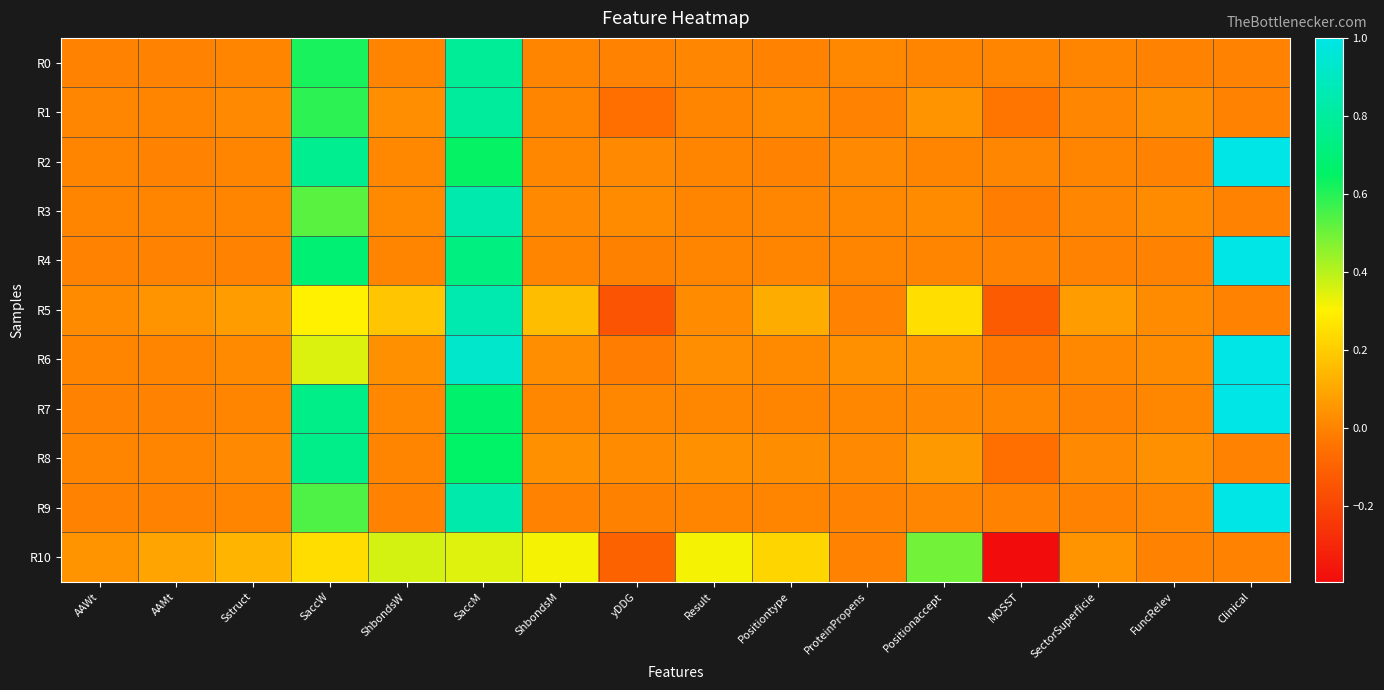

Reading right to left, transcribe all the data shown in this chart.

R0: Clinical=0.0	FuncRelev=0.0	SectorSuperficie=0.0	MOSST=0.0	Positionaccept=0.0	ProteinPropens=0.0	Positiontype=0.0	Result=0.0	yDDG=-0.0	ShbondsM=0.0	SaccM=0.8	ShbondsW=0.0	SaccW=0.6	Sstruct=0.0	AAMt=0.0	AAWt=0.0
R1: Clinical=0.0	FuncRelev=0.0	SectorSuperficie=0.0	MOSST=-0.0	Positionaccept=0.0	ProteinPropens=0.0	Positiontype=0.0	Result=0.0	yDDG=-0.1	ShbondsM=0.0	SaccM=0.8	ShbondsW=0.0	SaccW=0.6	Sstruct=0.0	AAMt=0.0	AAWt=0.0
R2: Clinical=1.0	FuncRelev=0.0	SectorSuperficie=0.0	MOSST=0.0	Positionaccept=0.0	ProteinPropens=0.0	Positiontype=0.0	Result=0.0	yDDG=0.0	ShbondsM=0.0	SaccM=0.6	ShbondsW=0.0	SaccW=0.8	Sstruct=0.0	AAMt=0.0	AAWt=0.0
R3: Clinical=0.0	FuncRelev=0.0	SectorSuperficie=0.0	MOSST=-0.0	Positionaccept=0.0	ProteinPropens=0.0	Positiontype=0.0	Result=0.0	yDDG=0.0	ShbondsM=0.0	SaccM=0.8	ShbondsW=0.0	SaccW=0.5	Sstruct=0.0	AAMt=0.0	AAWt=0.0
R4: Clinical=1.0	FuncRelev=0.0	SectorSuperficie=0.0	MOSST=0.0	Positionaccept=0.0	ProteinPropens=0.0	Positiontype=0.0	Result=0.0	yDDG=-0.0	ShbondsM=0.0	SaccM=0.7	ShbondsW=0.0	SaccW=0.7	Sstruct=0.0	AAMt=0.0	AAWt=0.0
R5: Clinical=0.0	FuncRelev=0.0	SectorSuperficie=0.1	MOSST=-0.1	Positionaccept=0.3	ProteinPropens=0.0	Positiontype=0.1	Result=0.0	yDDG=-0.2	ShbondsM=0.2	SaccM=0.9	ShbondsW=0.2	SaccW=0.3	Sstruct=0.1	AAMt=0.0	AAWt=0.0
R6: Clinical=1.0	FuncRelev=0.0	SectorSuperficie=0.0	MOSST=-0.0	Positionaccept=0.0	ProteinPropens=0.0	Positiontype=0.0	Result=0.0	yDDG=-0.0	ShbondsM=0.0	SaccM=0.9	ShbondsW=0.0	SaccW=0.4	Sstruct=0.0	AAMt=0.0	AAWt=0.0
R7: Clinical=1.0	FuncRelev=0.0	SectorSuperficie=0.0	MOSST=0.0	Positionaccept=0.0	ProteinPropens=0.0	Positiontype=0.0	Result=0.0	yDDG=0.0	ShbondsM=0.0	SaccM=0.7	ShbondsW=0.0	SaccW=0.7	Sstruct=0.0	AAMt=0.0	AAWt=0.0
R8: Clinical=0.0	FuncRelev=0.0	SectorSuperficie=0.0	MOSST=-0.1	Positionaccept=0.1	ProteinPropens=0.0	Positiontype=0.0	Result=0.0	yDDG=0.0	ShbondsM=0.0	SaccM=0.7	ShbondsW=0.0	SaccW=0.7	Sstruct=0.0	AAMt=0.0	AAWt=0.0
R9: Clinical=1.0	FuncRelev=0.0	SectorSuperficie=0.0	MOSST=-0.0	Positionaccept=0.0	ProteinPropens=0.0	Positiontype=0.0	Result=0.0	yDDG=-0.0	ShbondsM=0.0	SaccM=0.8	ShbondsW=0.0	SaccW=0.5	Sstruct=0.0	AAMt=0.0	AAWt=0.0
R10: Clinical=0.0	FuncRelev=0.0	SectorSuperficie=0.0	MOSST=-0.4	Positionaccept=0.5	ProteinPropens=0.0	Positiontype=0.2	Result=0.3	yDDG=-0.1	ShbondsM=0.3	SaccM=0.3	ShbondsW=0.4	SaccW=0.2	Sstruct=0.1	AAMt=0.1	AAWt=0.0